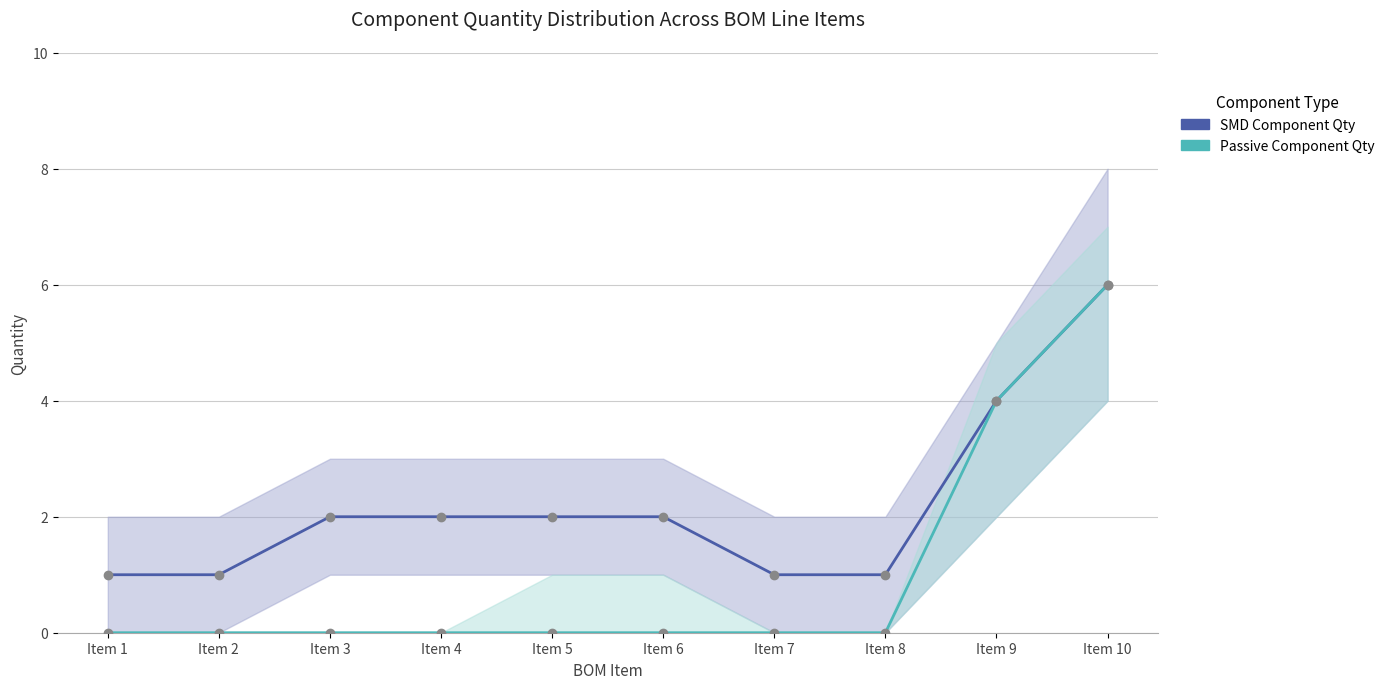

List the series in order of their peak value, highest first.

SMD Component Qty, Passive Component Qty